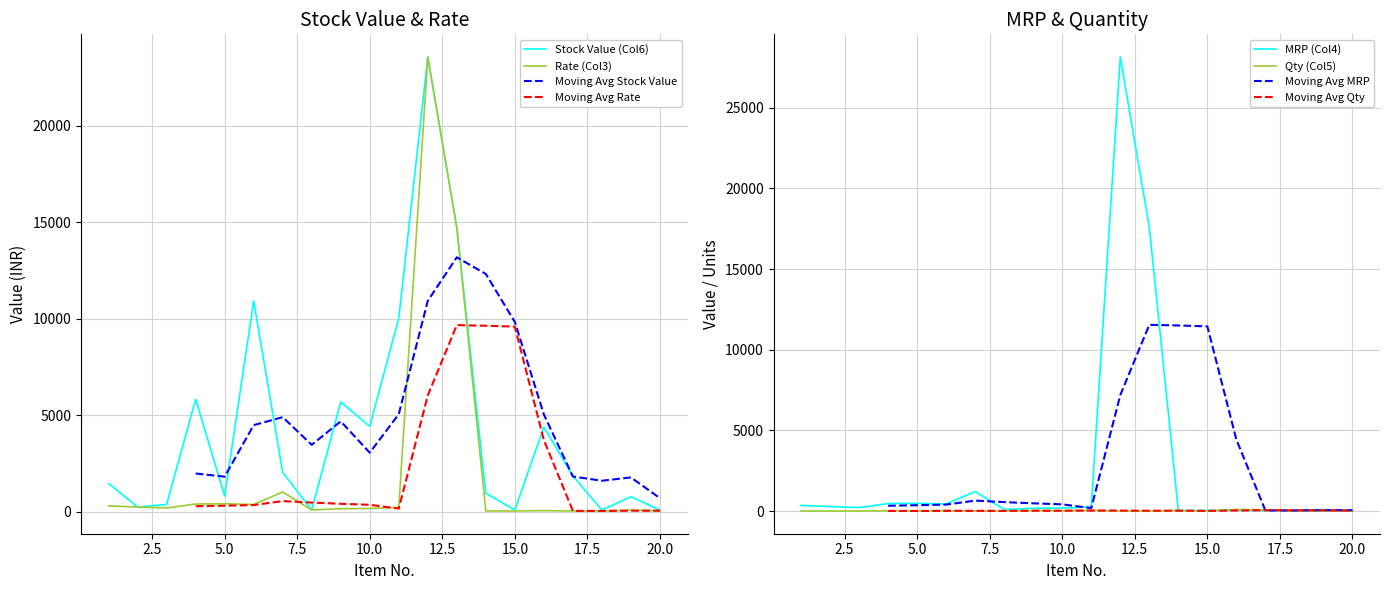

Which category has the highest value across all series?

12